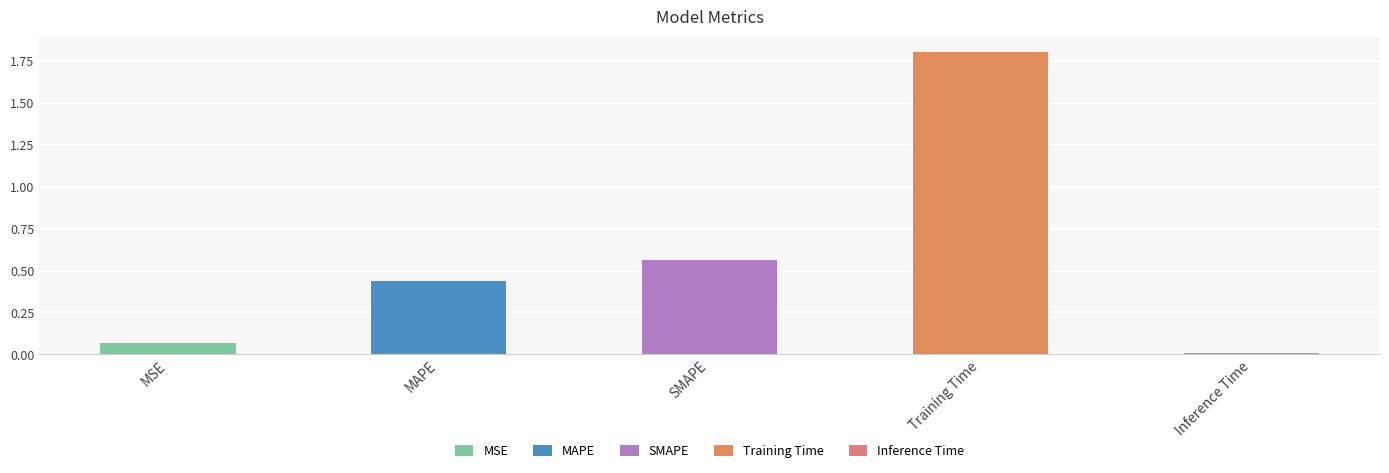

Which category has the highest value across all series?

Training Time